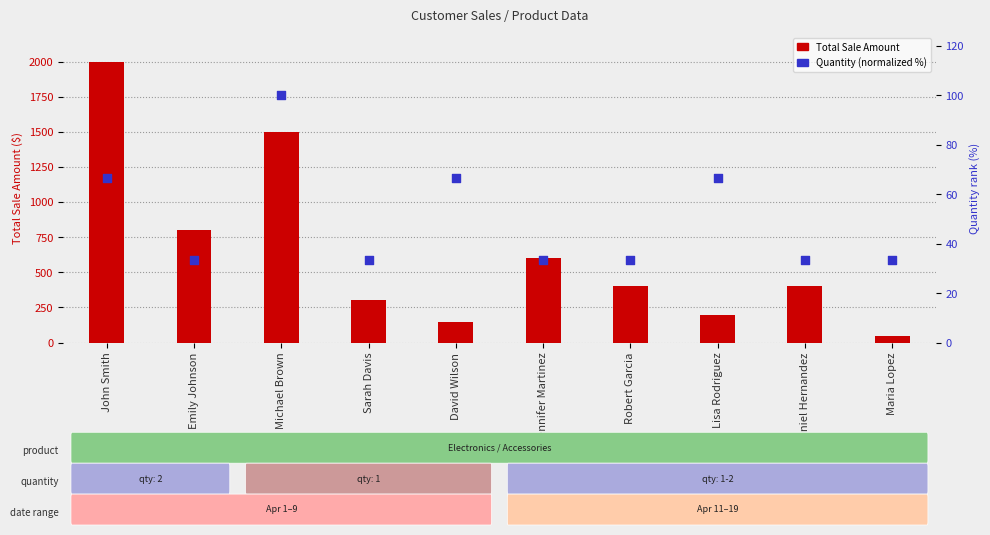

Which series reaches the minimum Y coordinate?

Quantity (normalized %)